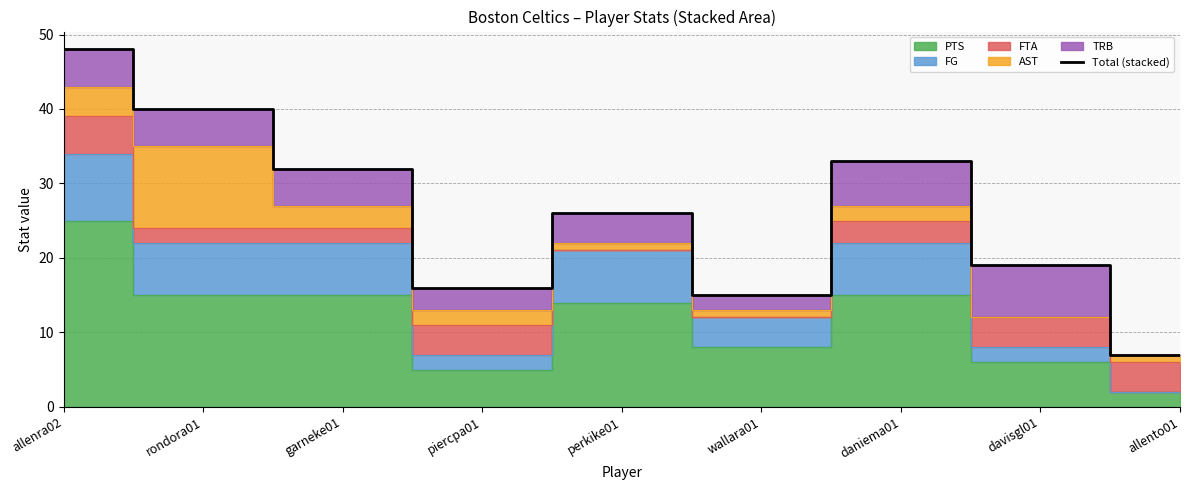

What is the label of the 5th point from the right?

perkike01